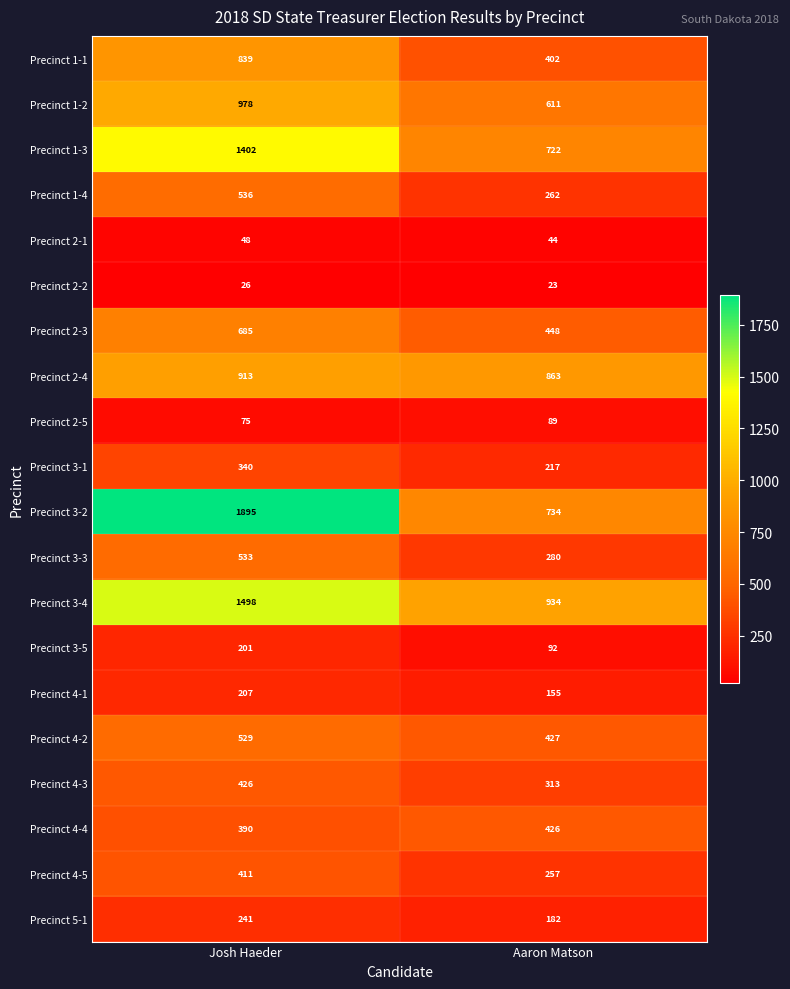

Count the number of data series in this chart.

20